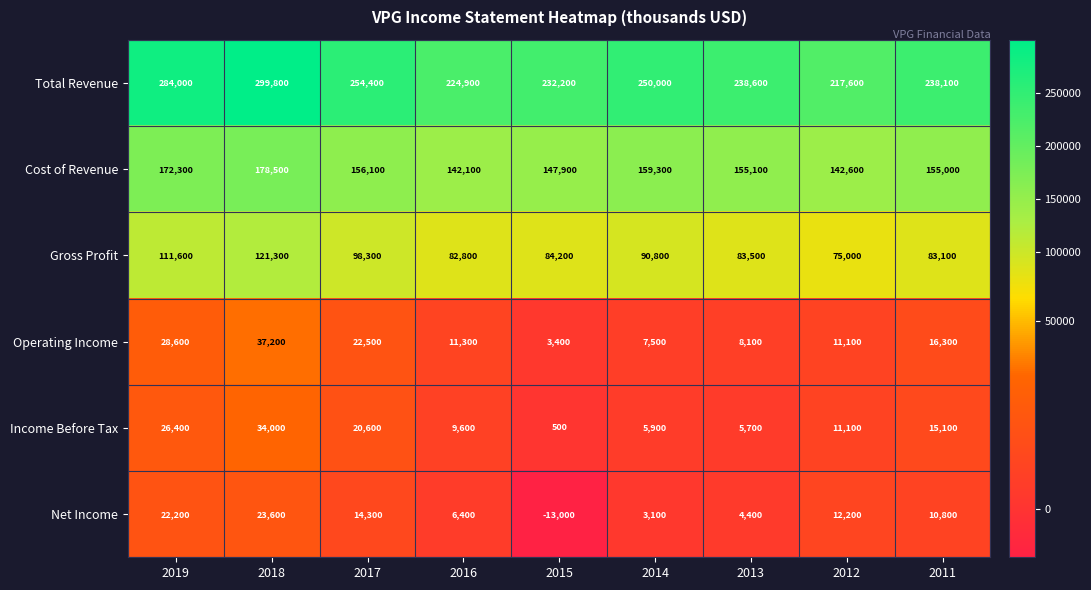

What is the smallest value displayed?

-13000